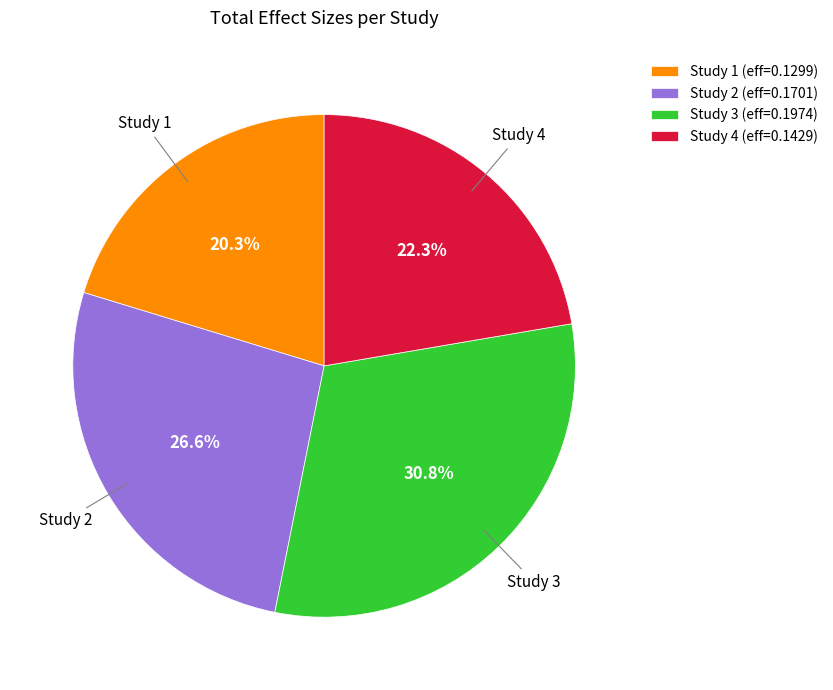

Which has a higher value, Study 3 or Study 4?

Study 3